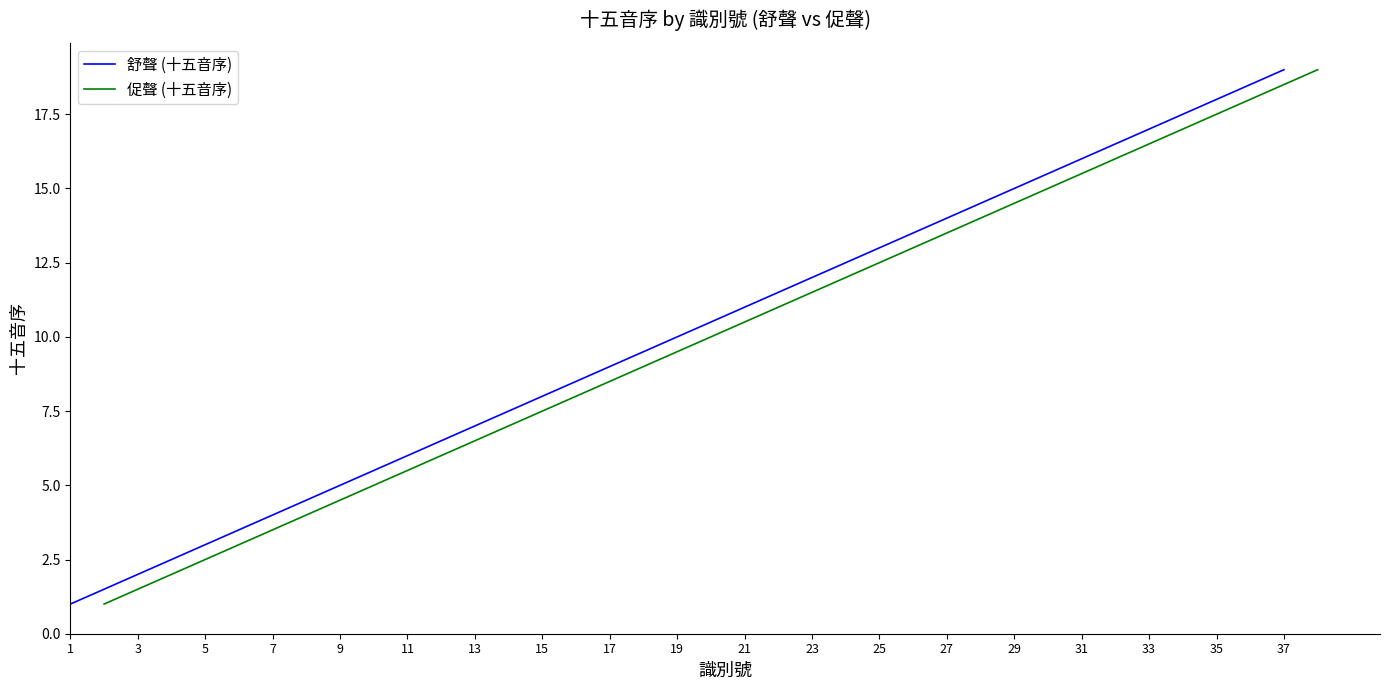

What is the maximum value for 促聲 (十五音序)?

19